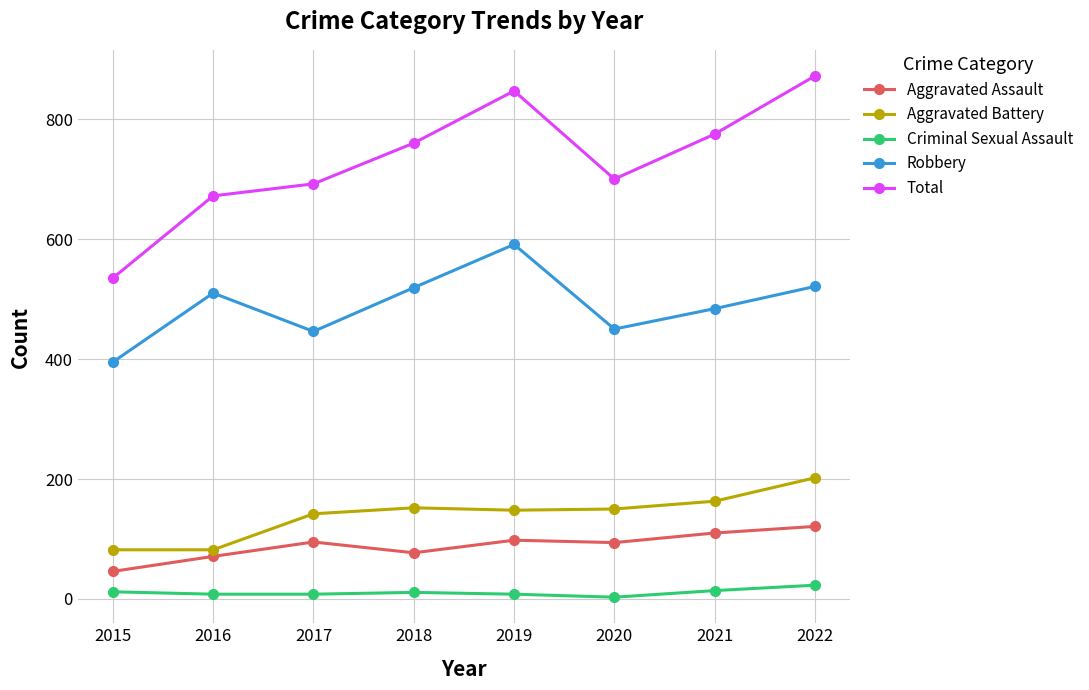

At which category is the sum across all series the highest?

2022